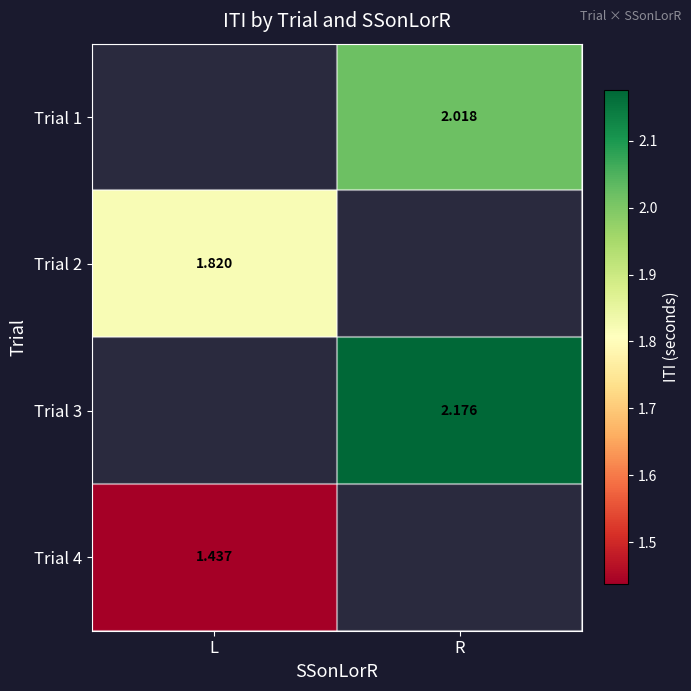

Which has a higher value, L or R?

R